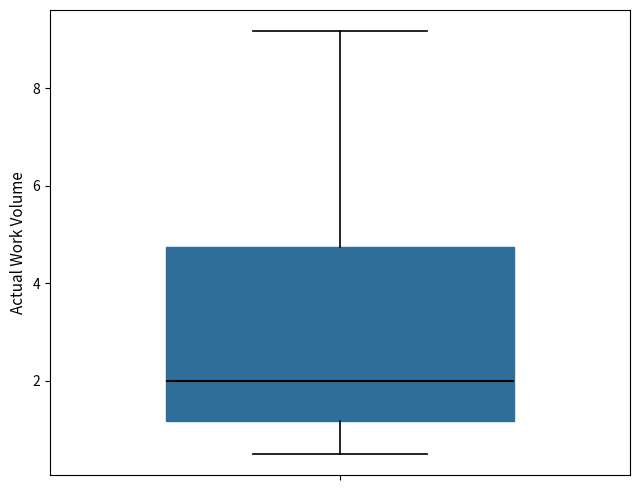

Transcribe this box plot: give where the median line is, the range the box spans, and where the two whiskers end, as read against the y-axis. The values are not printed on the chart, so give them approximately, as read against the axis.

median 2.0, box 1.2 to 4.8, whiskers 0.6 to 9.2